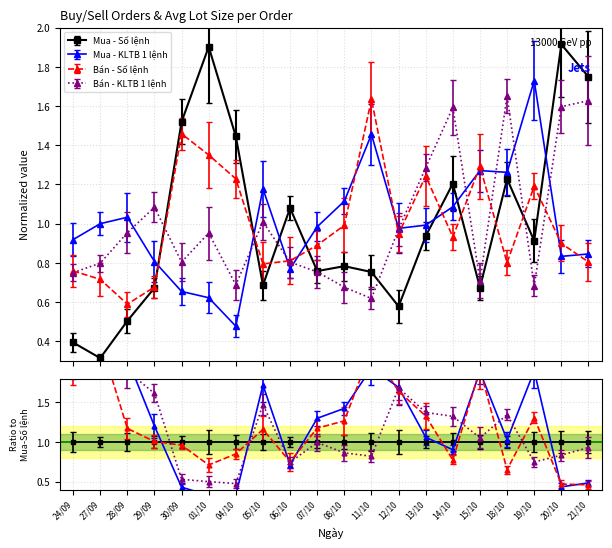

At 18/10, list the series in order from largest to smallest.

Bán - KLTB 1 lệnh, Mua - KLTB 1 lệnh, Mua - Số lệnh, Bán - Số lệnh